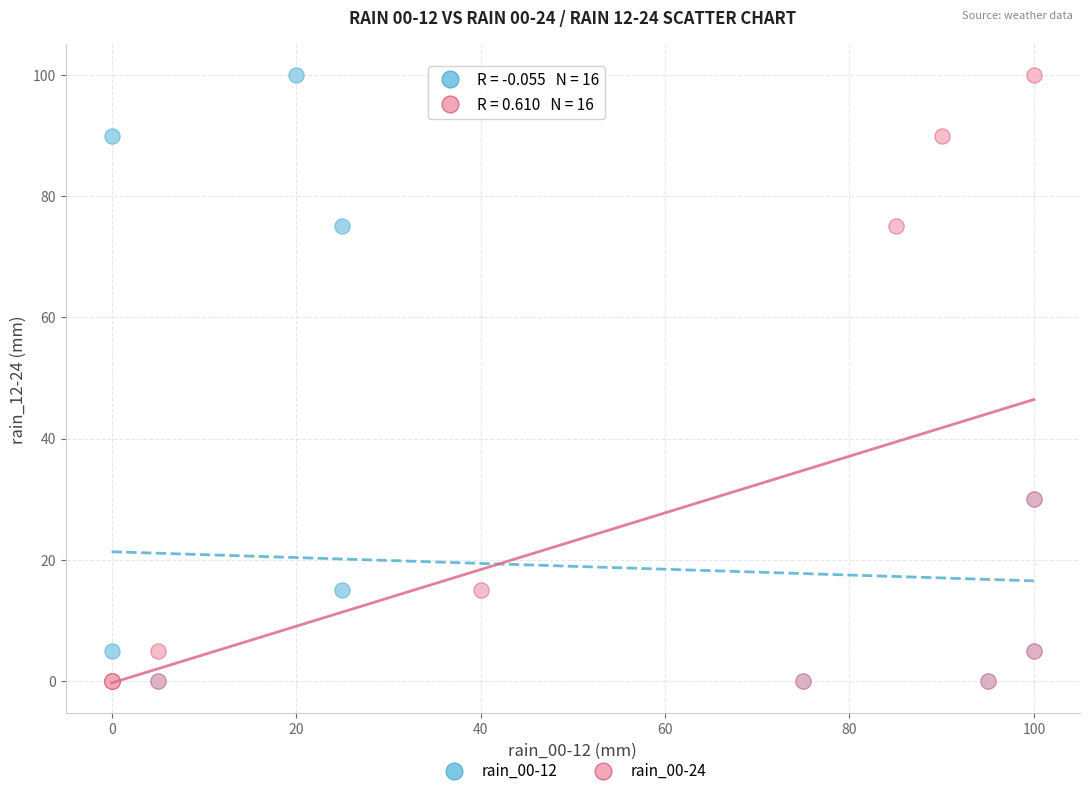

What are all the series names shown in the legend?

rain_00-12, rain_00-24